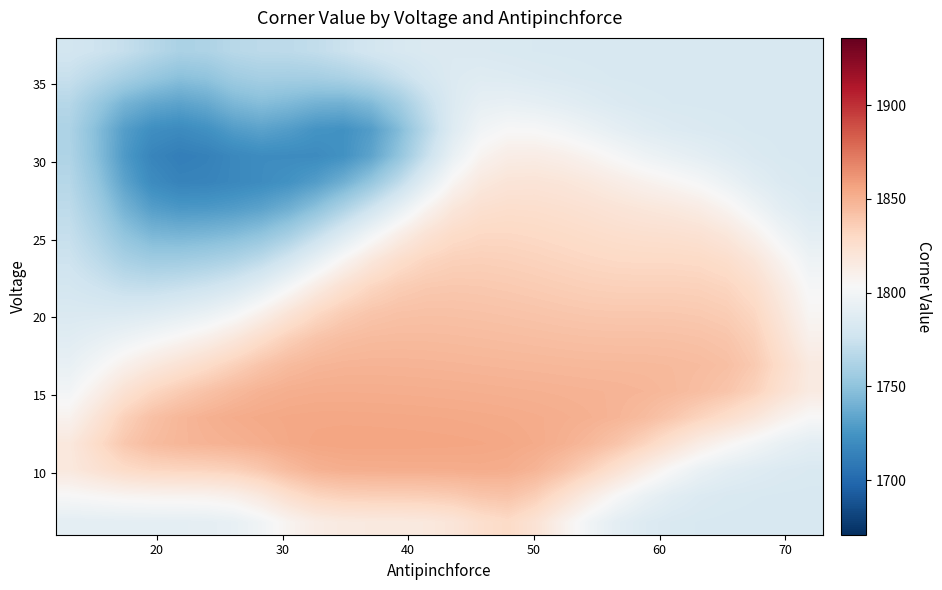

At how many categories does at least one series exceed 1802?

28